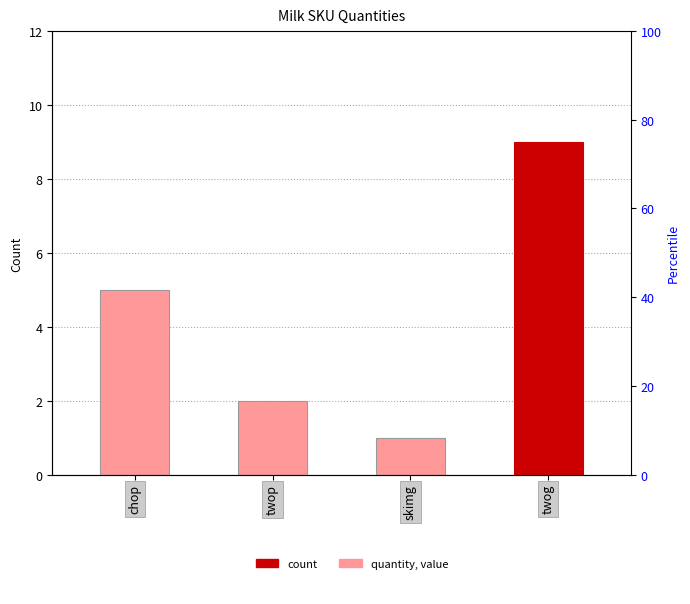

What is the value of the 2nd bar from the left?

2